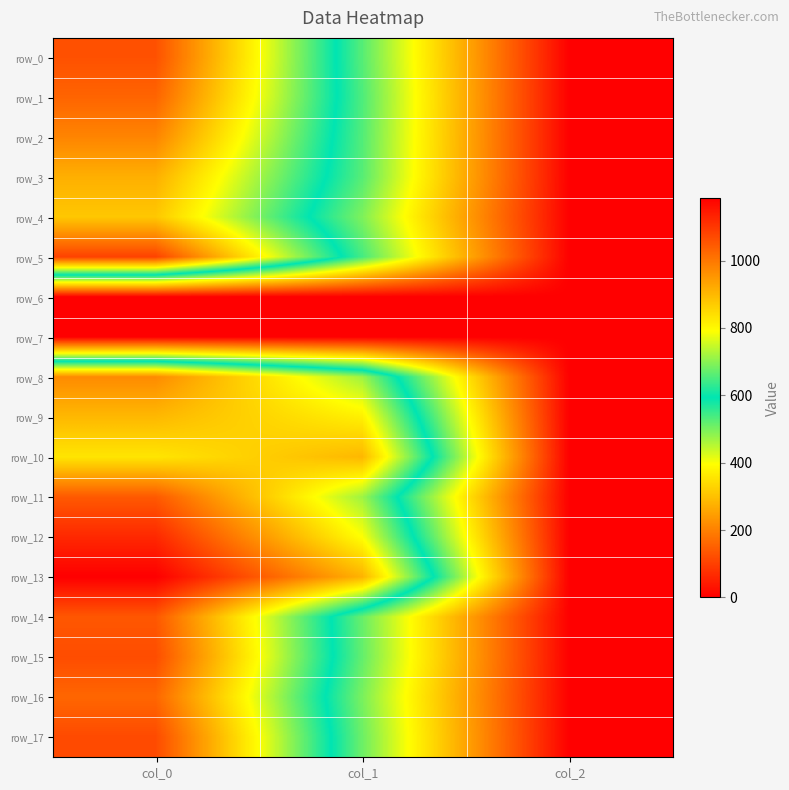

List the labels in order of row_16 value, smallest first.

col_2, col_1, col_0